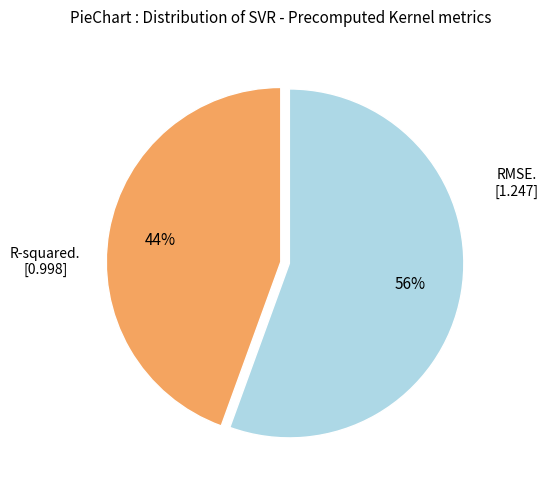

Does any single category account for the majority?

Yes